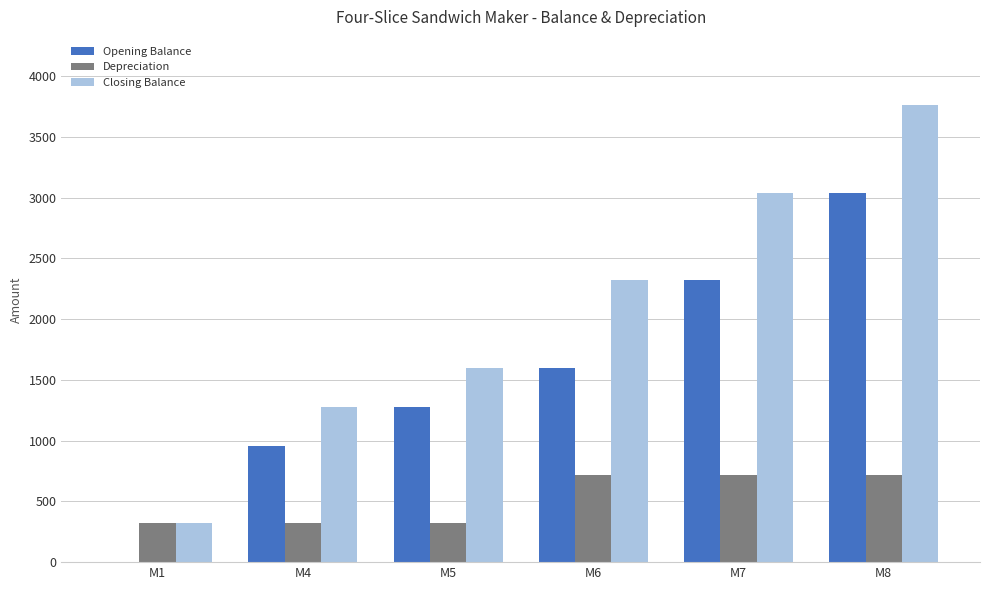

The Opening Balance series shows 1280 at M5. True or false?

True